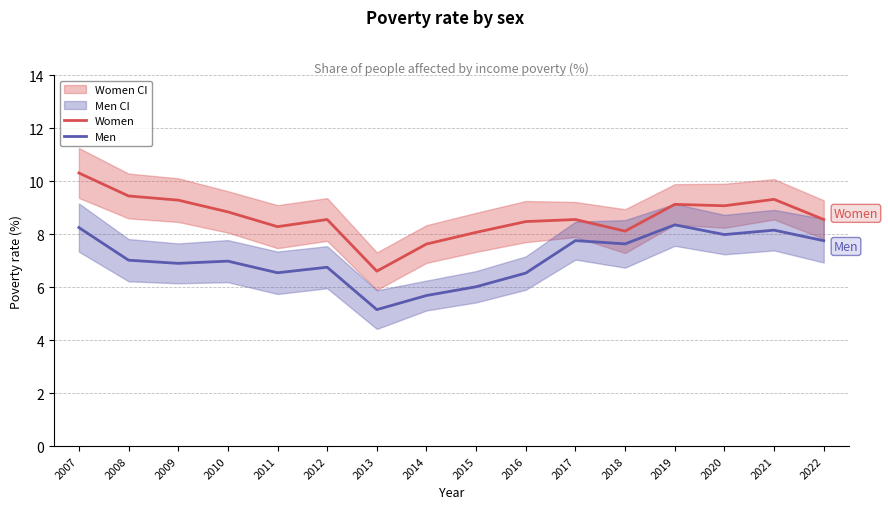

What is the approximate value of Women at 2022?

8.6